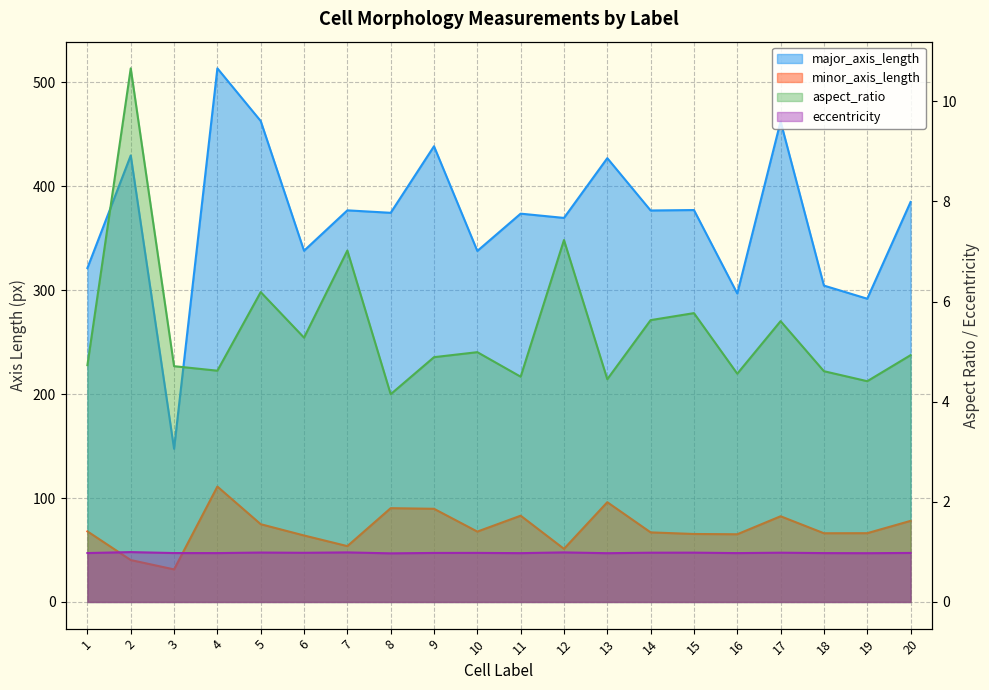

What is the value of the eccentricity point at the 13th from the left?

1.0